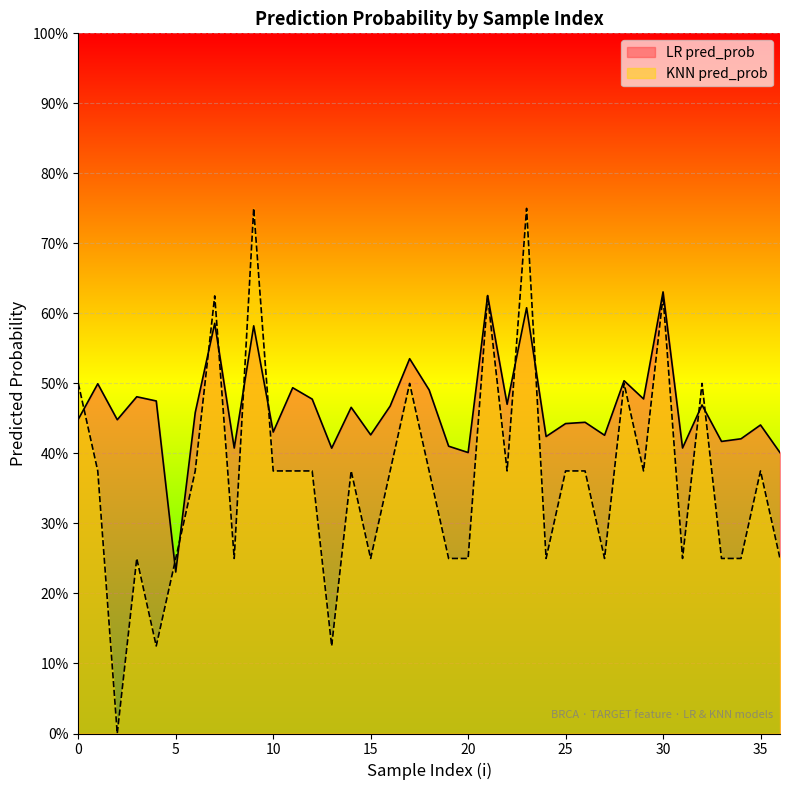

What is the difference between the maximum and minimum values in the LR pred_prob series?

0.4